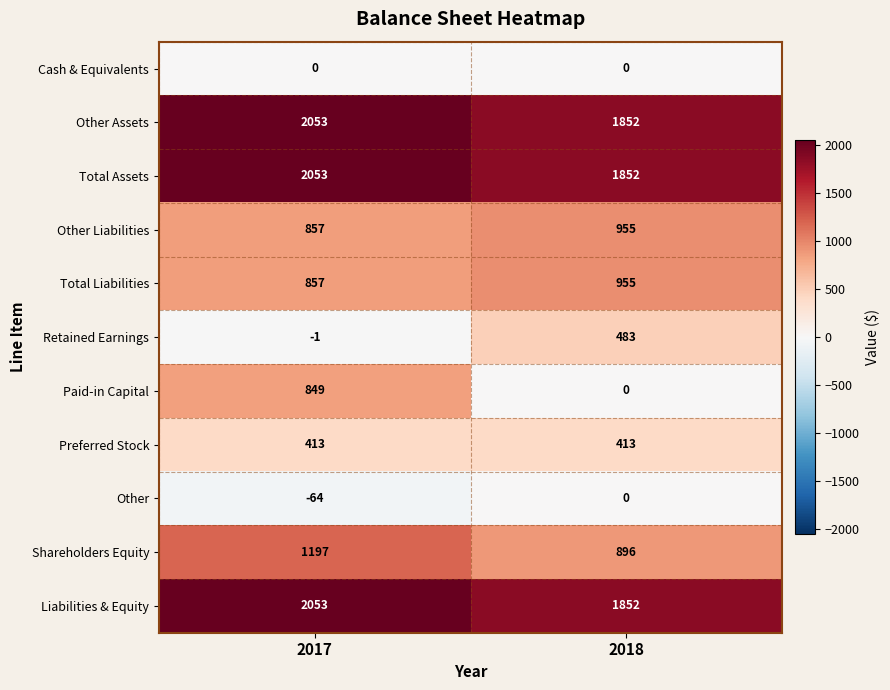

List the labels in order of Total Liabilities value, largest first.

2018, 2017